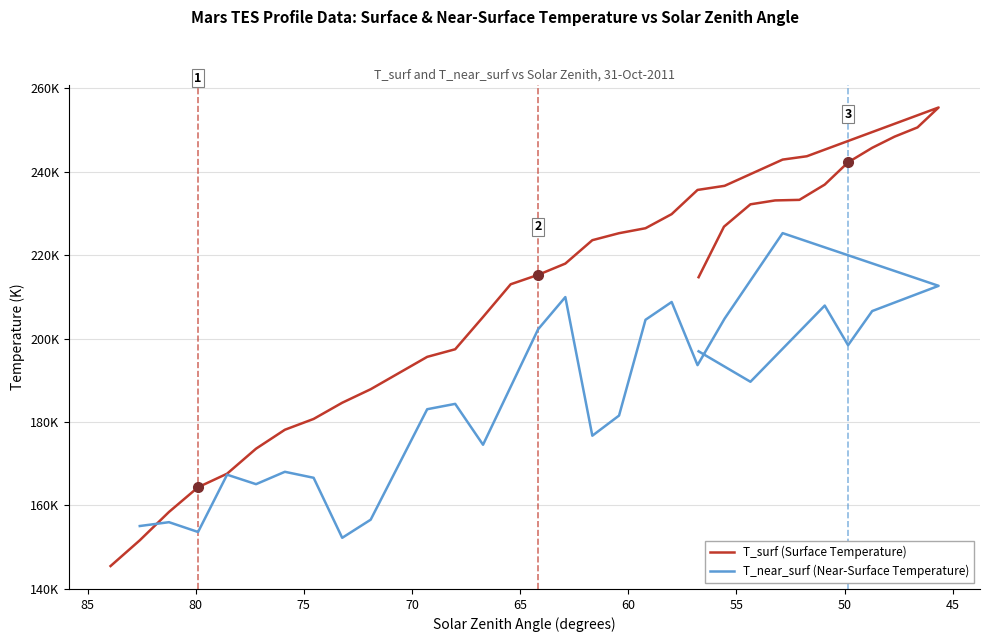

True or false: the data has more than 0 interior local peaks.

True